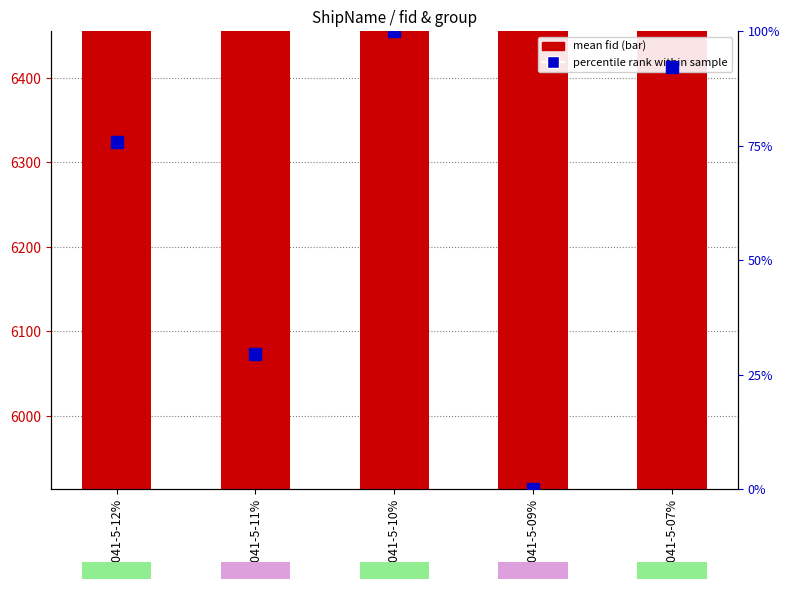

Rank the categories by percentile rank within sample value from lowest to highest.

0041-5-09%, 0041-5-11%, 0041-5-12%, 0041-5-07%, 0041-5-10%